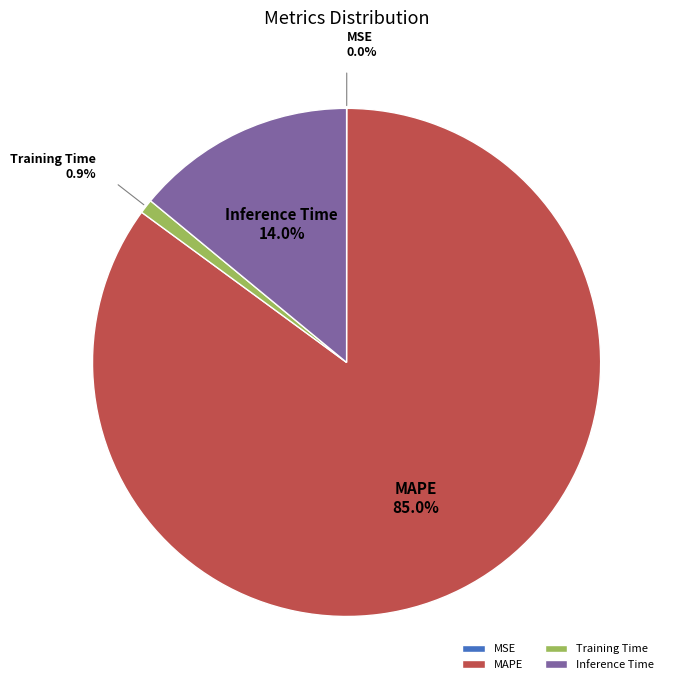

Between MAPE and Training Time, which is larger?

MAPE